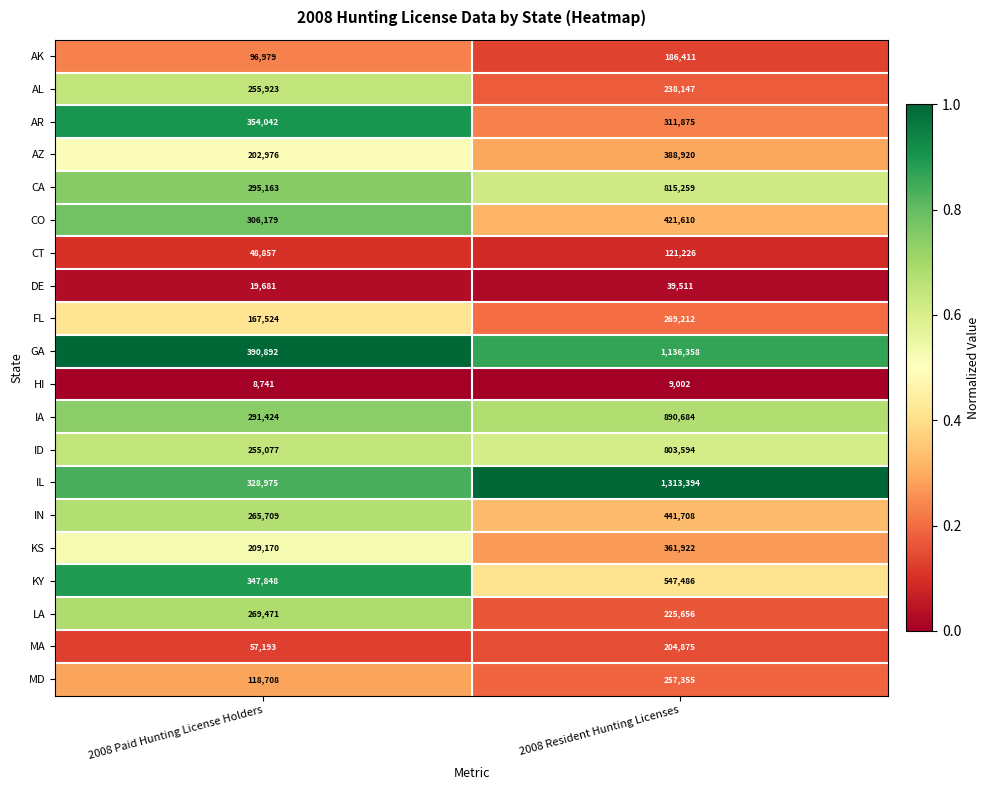

Which series has the widest spread of values?

IL